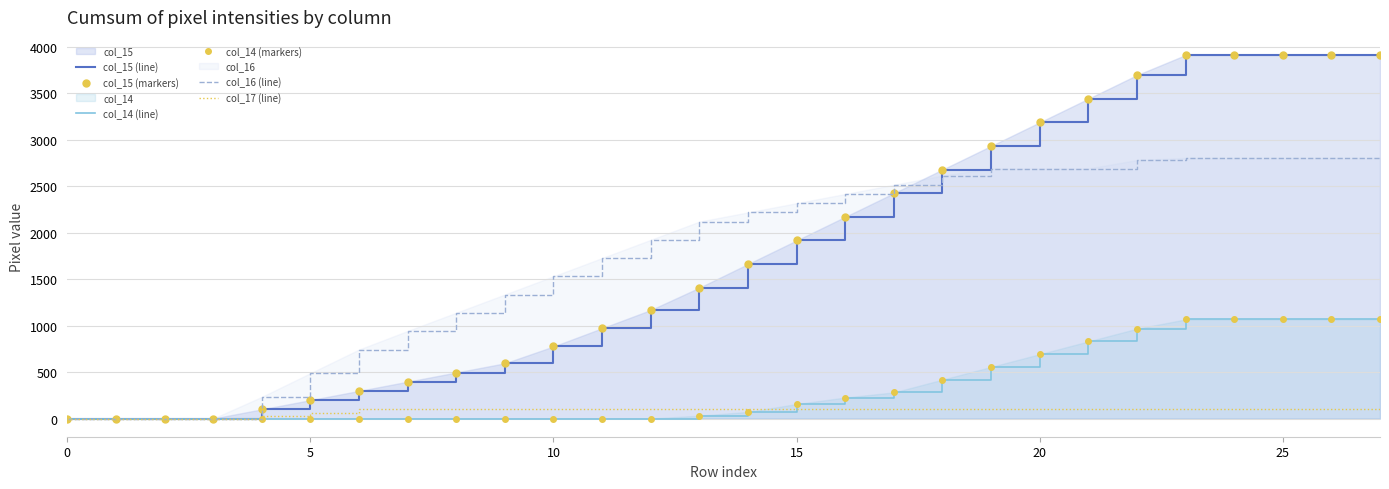

True or false: col_14 (markers) and col_14 (line) cross at least once.

False